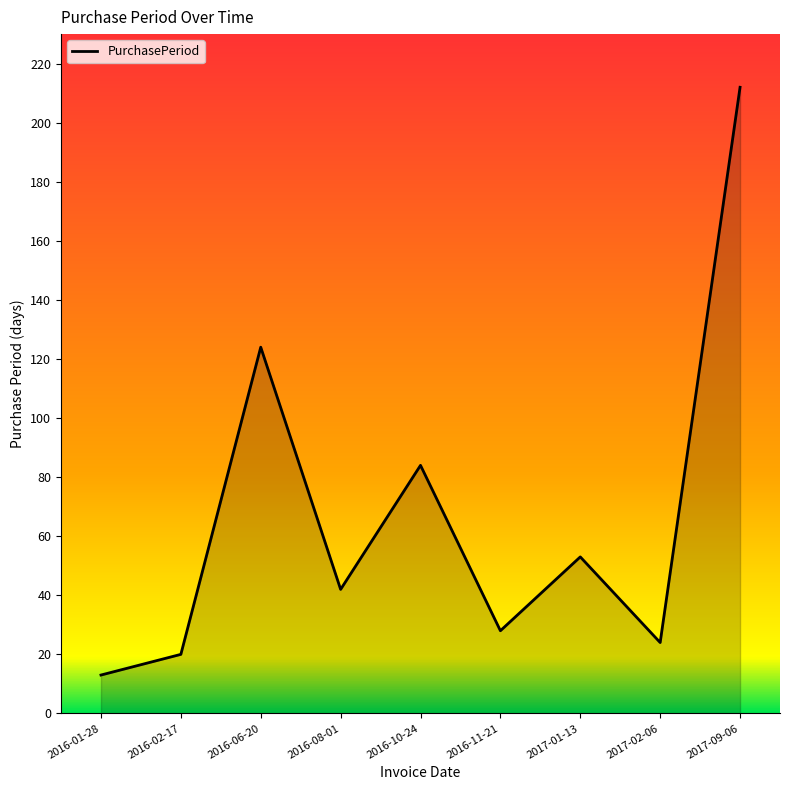

List the labels in order of value, smallest first.

2016-01-28, 2016-02-17, 2017-02-06, 2016-11-21, 2016-08-01, 2017-01-13, 2016-10-24, 2016-06-20, 2017-09-06